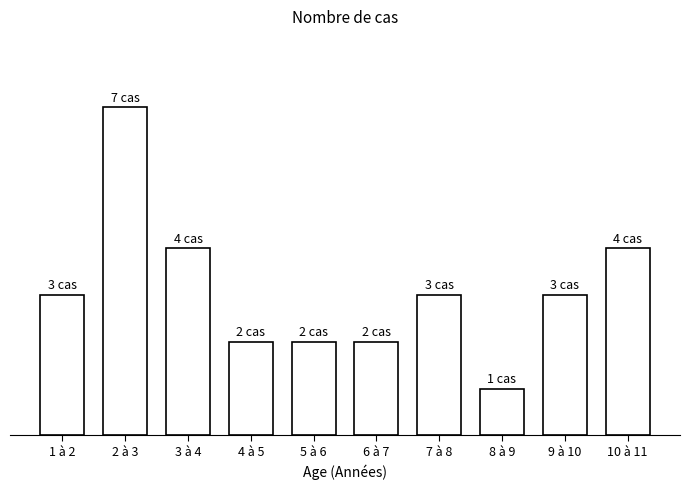

Does the chart contain any negative values?

No